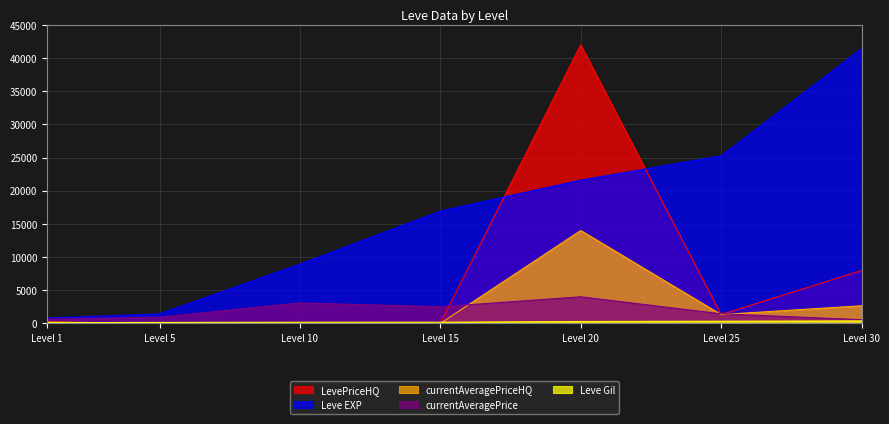

Is it true that Leve EXP equals 1420 at 5?

True